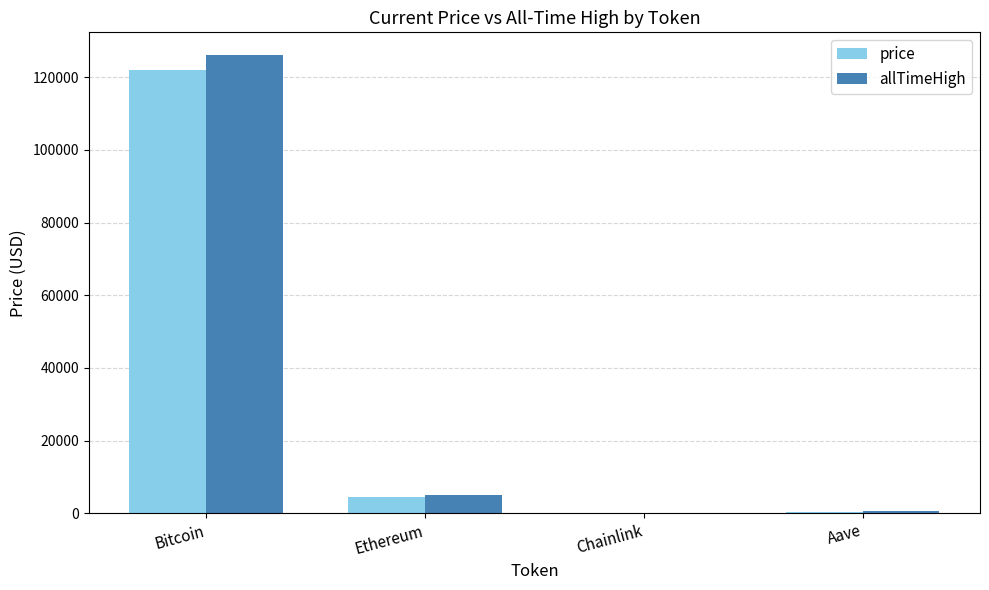

What is the spread (max minus min) of values at Ethereum?

517.6